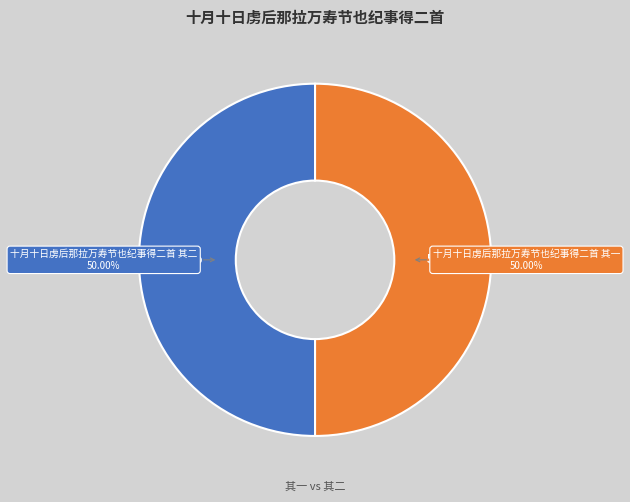

How many slices are in this pie chart?

2